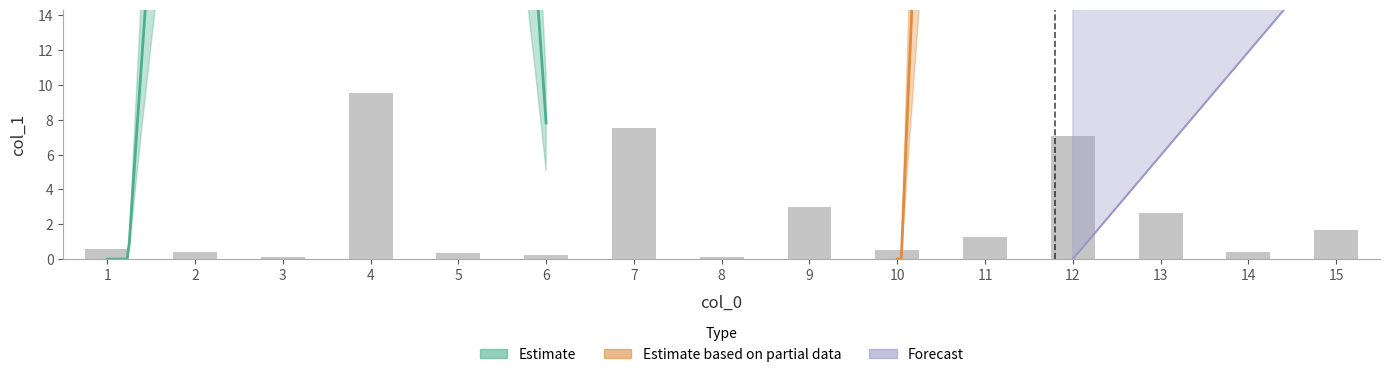

Which category has the lowest value across all series?

3